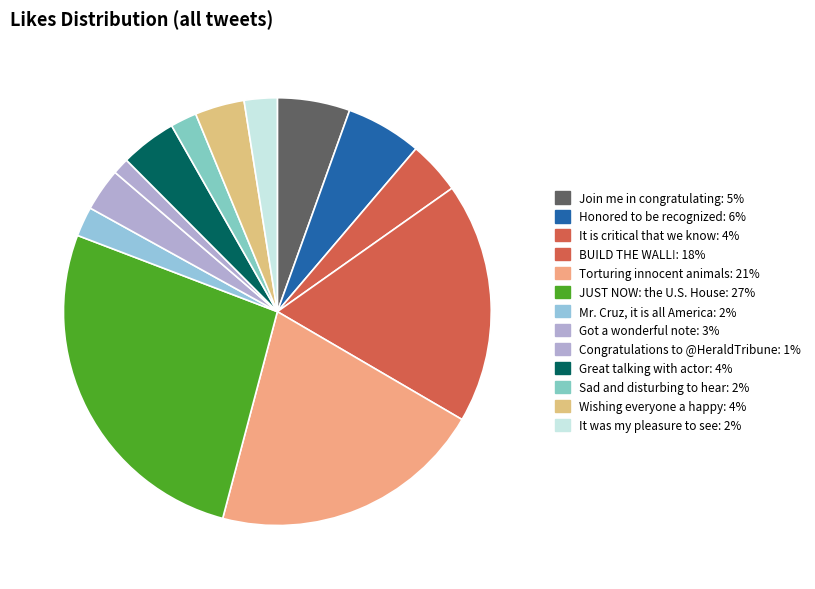

To the nearest percent, what portion does Torturing innocent animals represent?

21%